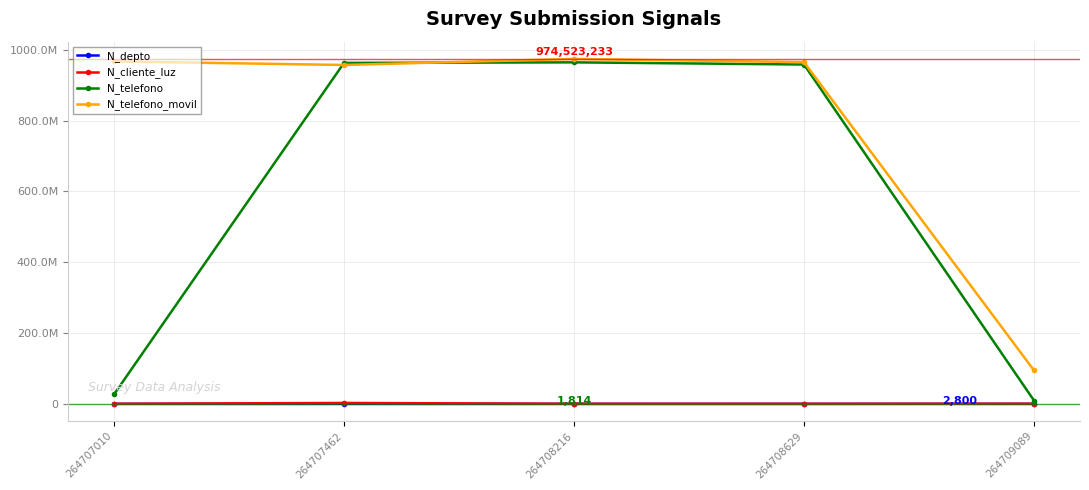

What is the total value across all series at 264709089?

104545818